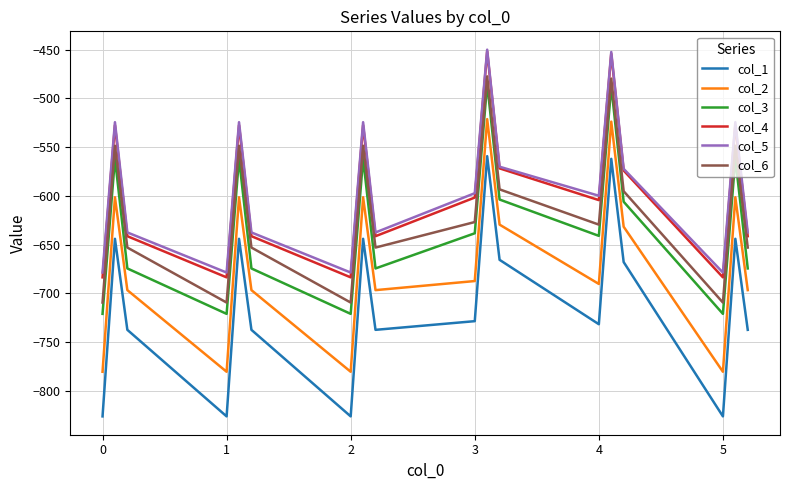

Which series has the largest range (max minus min)?

col_1